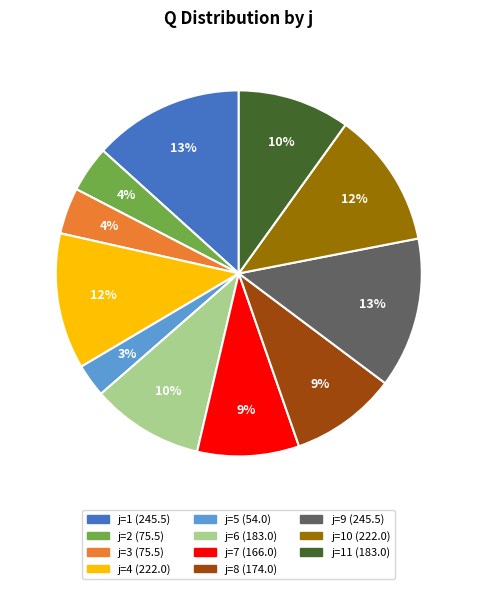

To the nearest percent, what is the average slice percentage?

9%